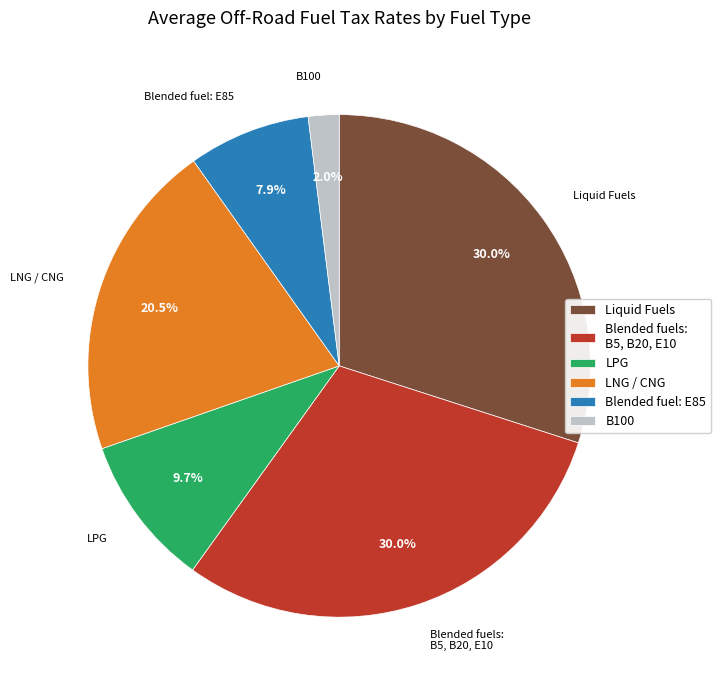

What is the total percentage of Liquid Fuels and LPG?

39.7%